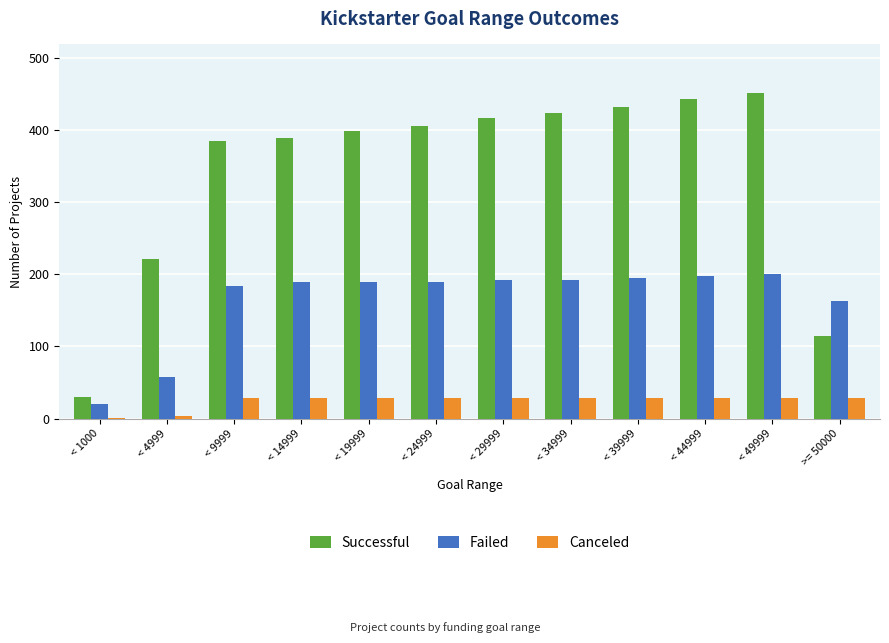

Which series changed the most between < 1000 and < 49999?

Successful